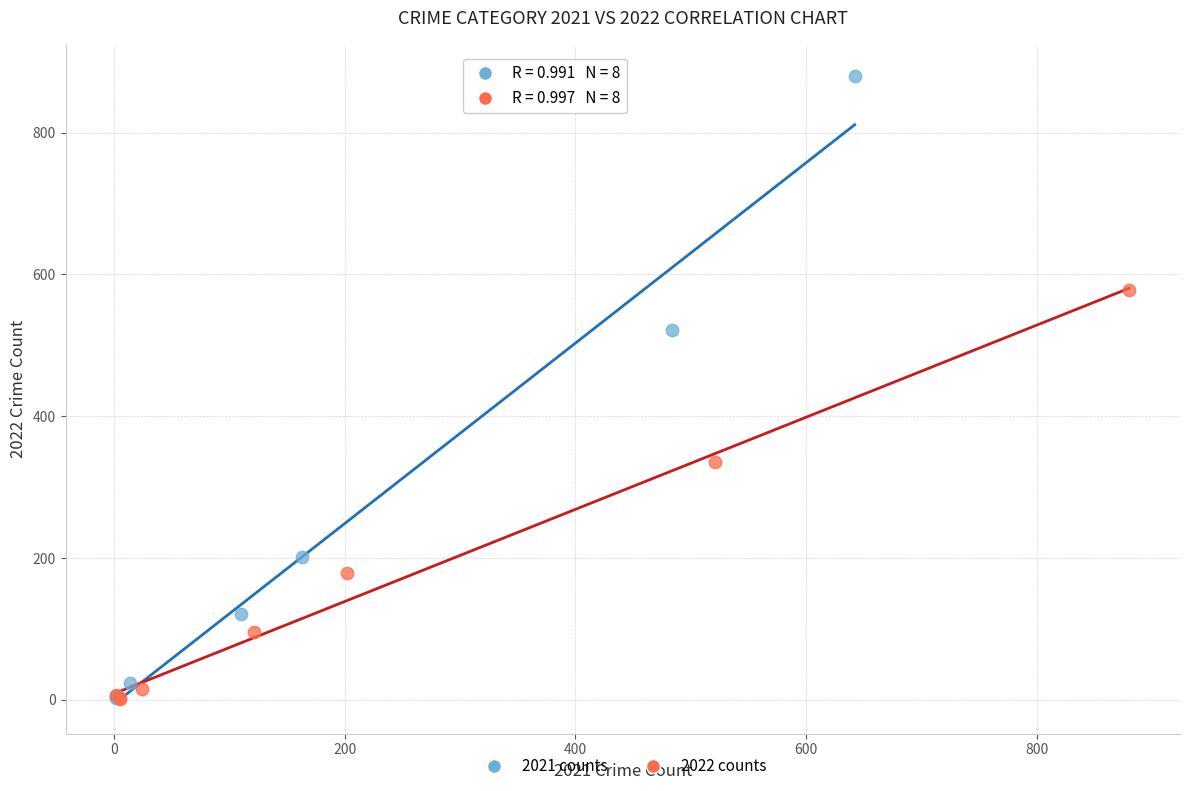

Which series has the widest spread of Y values?

2021 counts